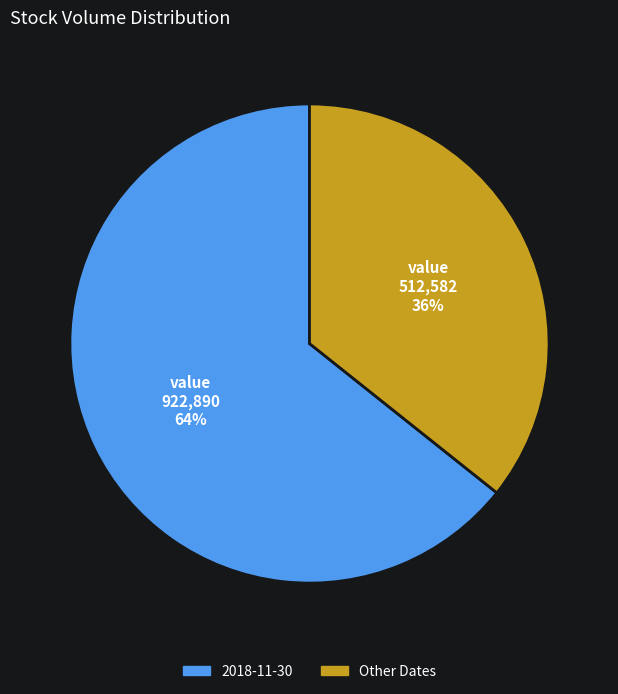

To the nearest percent, what is the average slice percentage?

50%